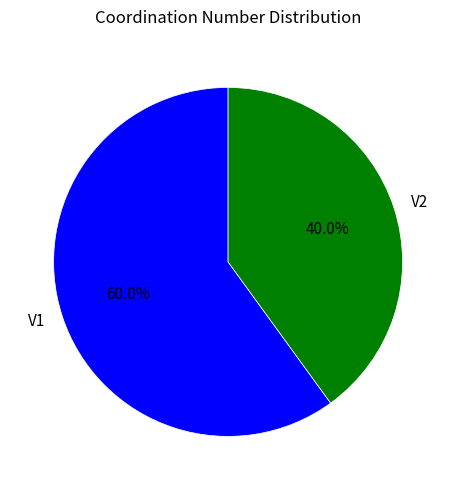

What is the ratio of the value at V2 to the value at V1?

0.7